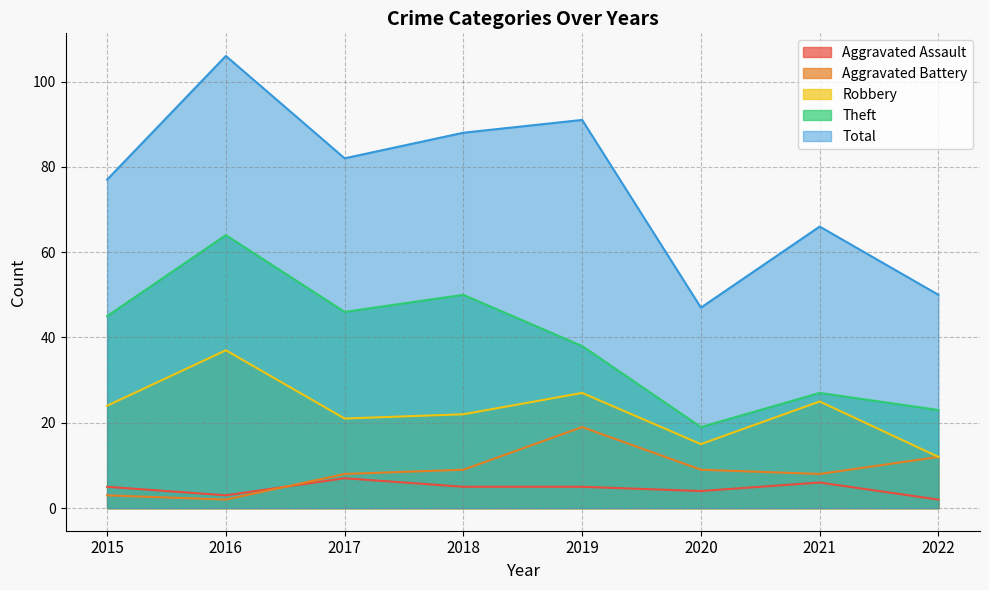

At how many categories does at least one series exceed 48?

7